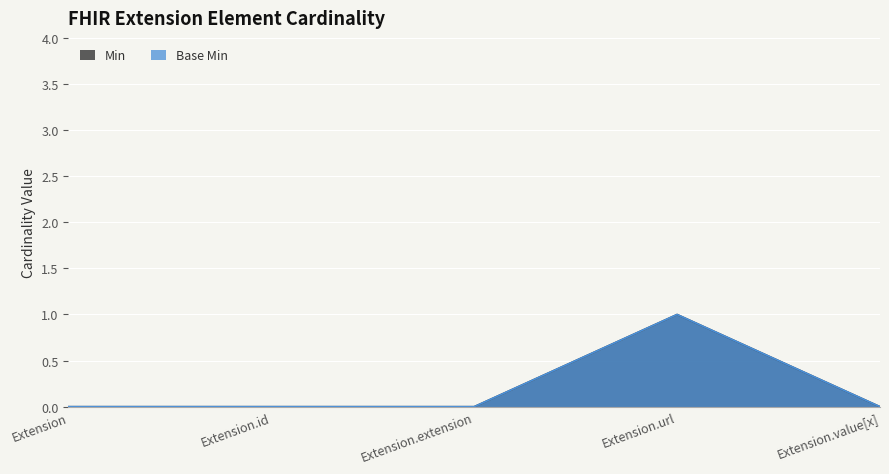

Reading left to right, transcribe all the data shown in this chart.

Min: Extension=0	Extension.id=0	Extension.extension=0	Extension.url=1	Extension.value[x]=0
Base Min: Extension=0	Extension.id=0	Extension.extension=0	Extension.url=1	Extension.value[x]=0